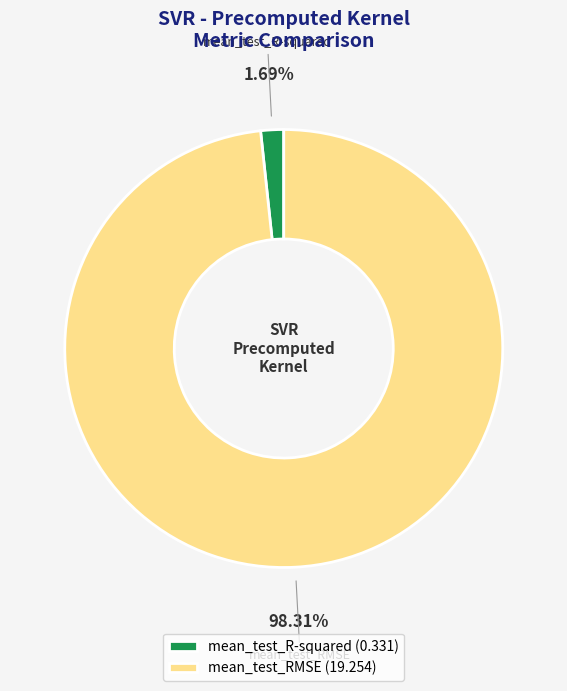

Is mean_test_RMSE the majority of the pie?

Yes